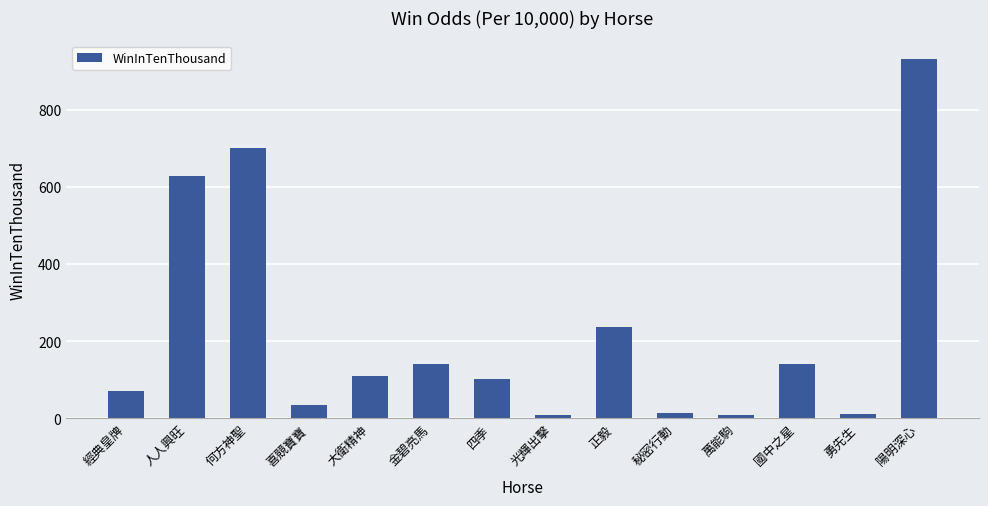

Is it true that the value at 四季 is 102?

True